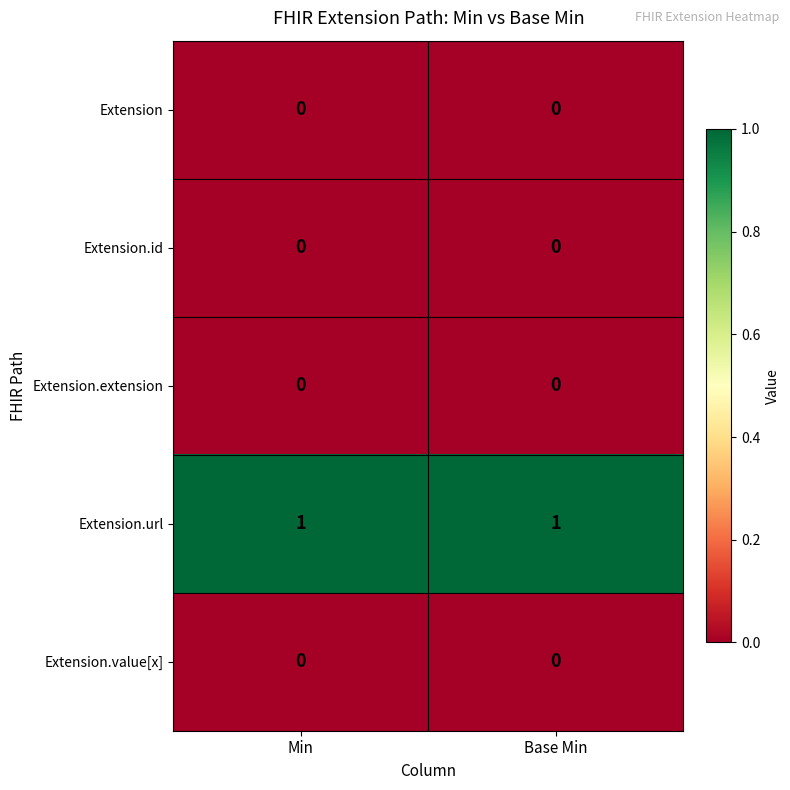

Which series has the largest total across all categories?

Extension.url